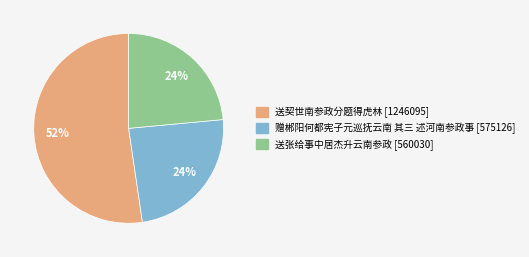

To the nearest percent, what is the combined percentage of 赠郴阳何都宪子元巡抚云南 其三 述河南参政事 and 送契世南参政分题得虎林?

76%